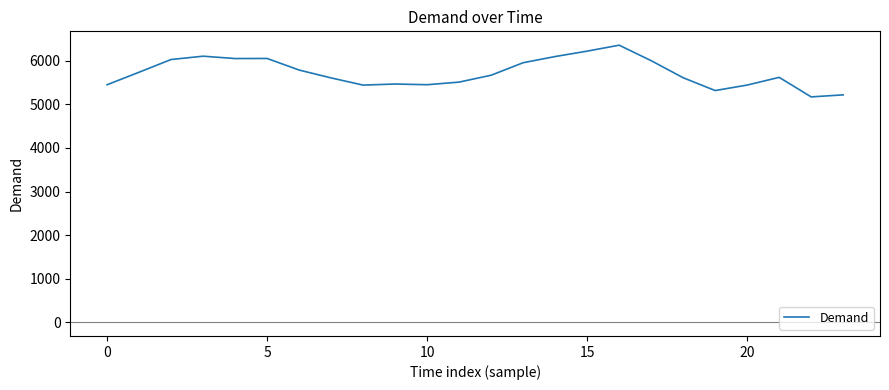

True or false: there are more than 2 points higher than both neighbors.

True